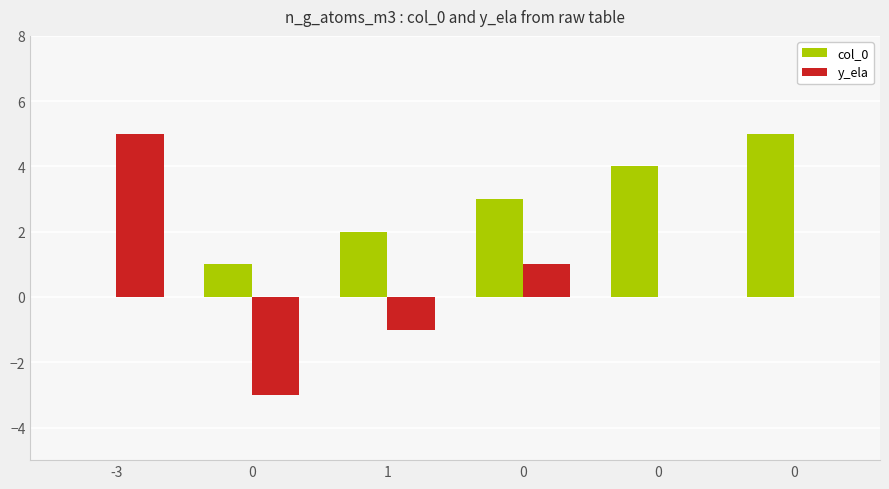

Are the bars horizontal?

No